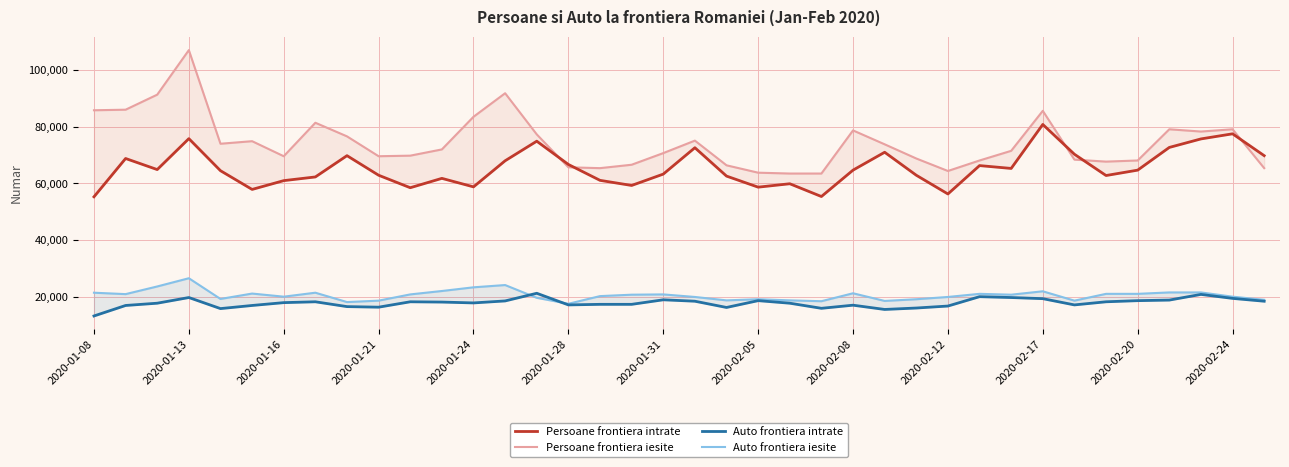

What is the maximum value for Persoane frontiera intrate?

80800